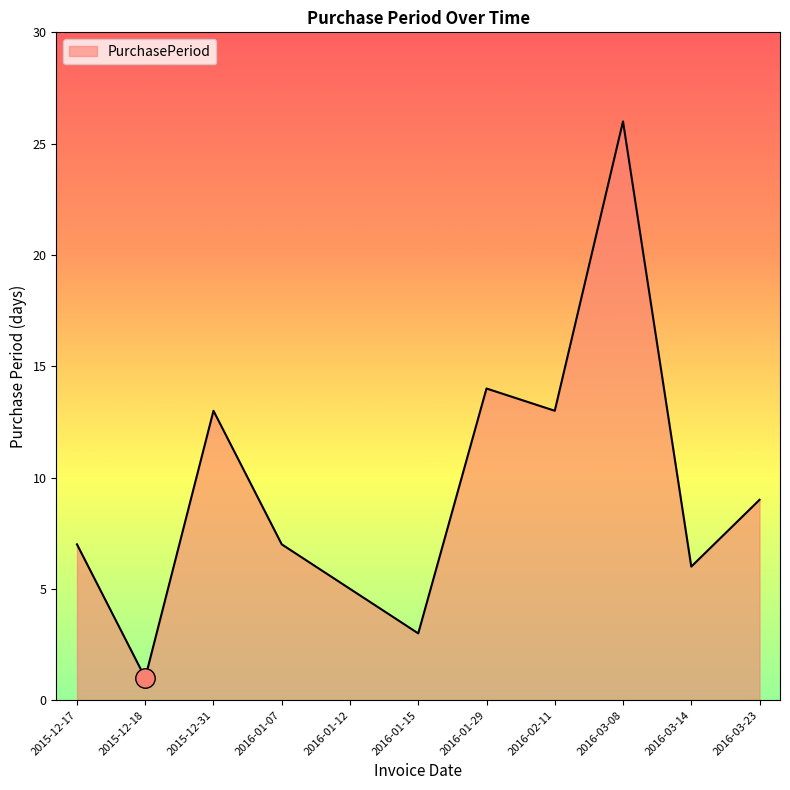

Between 2016-03-08 and 2016-01-12, which is larger?

2016-03-08